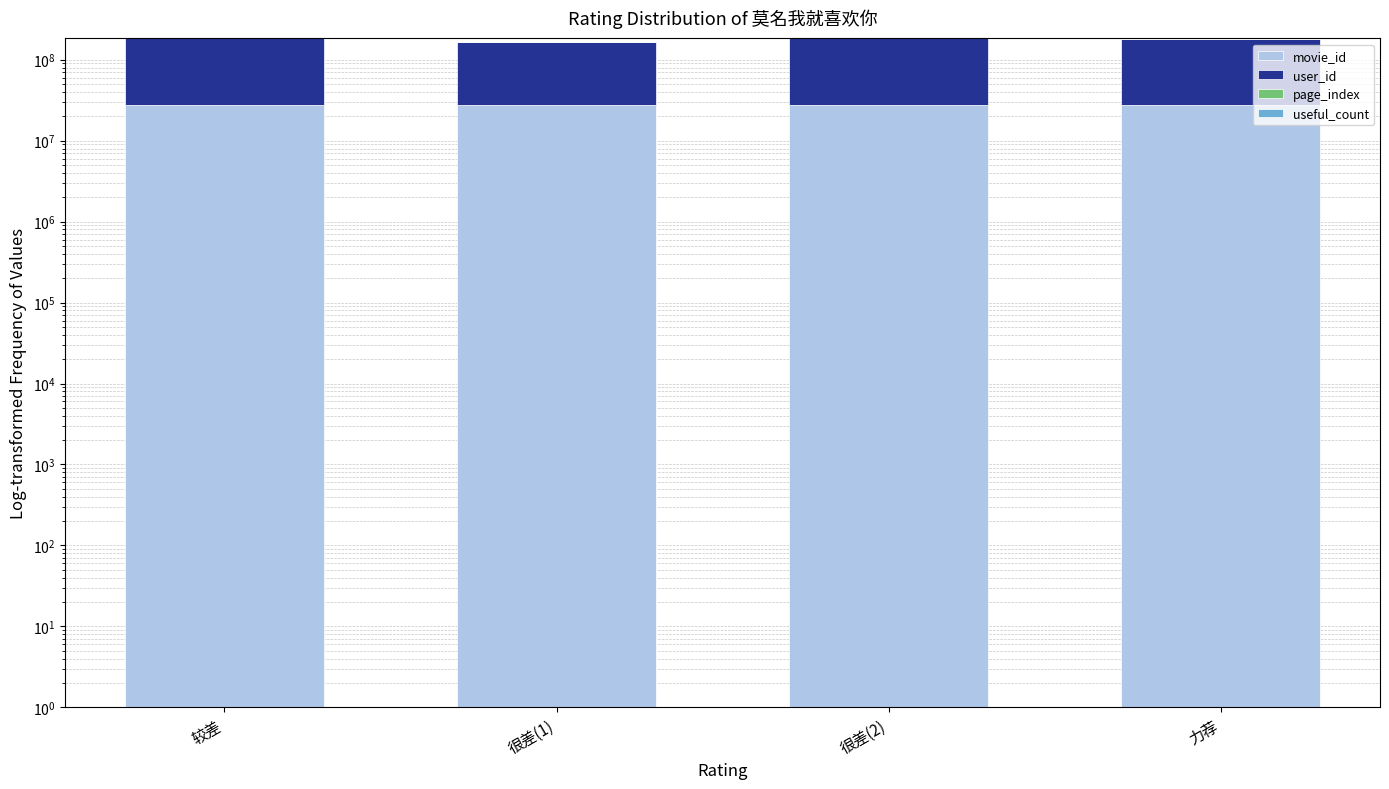

Reading right to left, what are all the values shown in this chart?

movie_id: 力荐=27663995	很差(2)=27663995	很差(1)=27663995	较差=27663995
user_id: 力荐=153791629	很差(2)=156104082	很差(1)=137753106	较差=156151187
page_index: 力荐=1	很差(2)=1	很差(1)=1	较差=1
useful_count: 力荐=1	很差(2)=1	很差(1)=3	较差=1